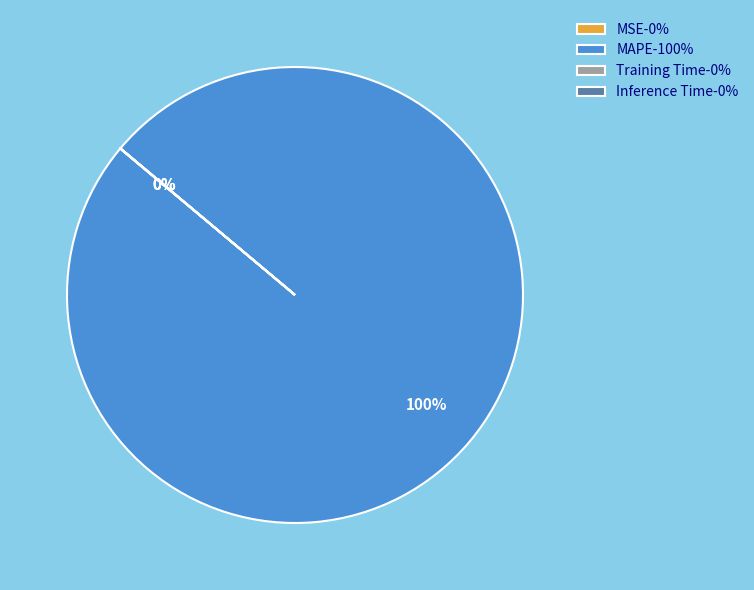

To the nearest percent, what is the difference between the largest and smallest slice percentages?

100%